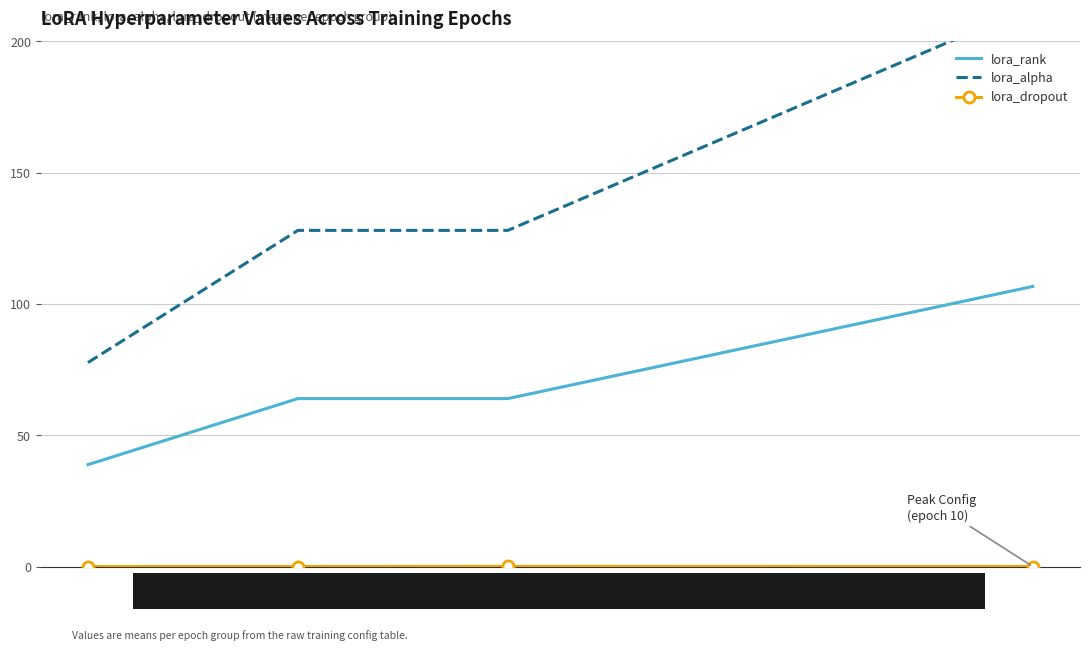

What is the maximum value shown in the chart?

213.3